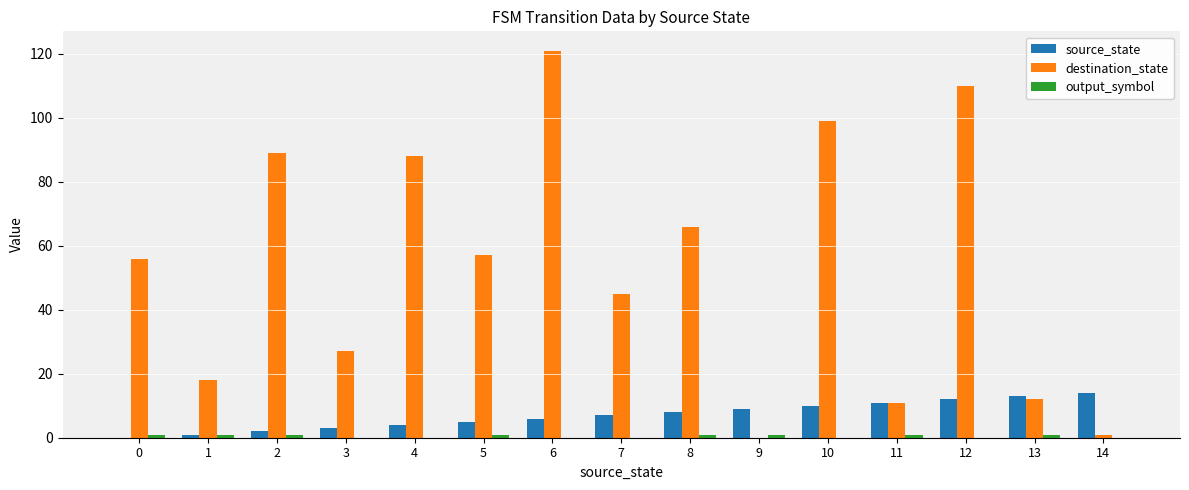

Which category has the highest value in the destination_state series?

6